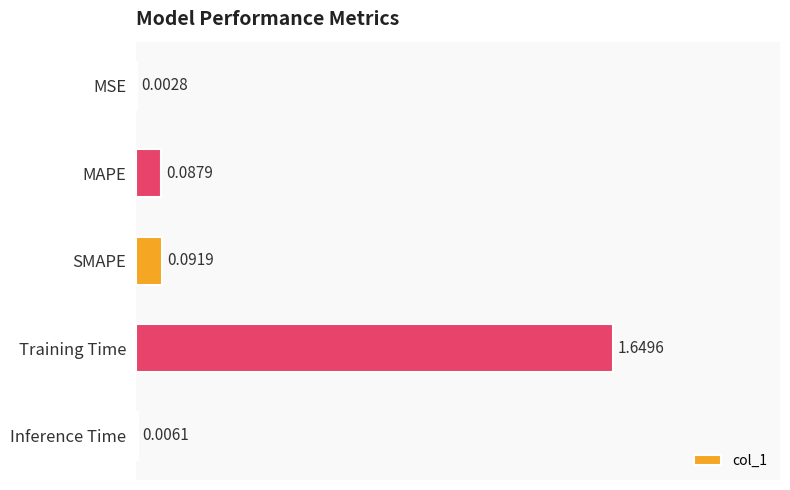

Between MAPE and Training Time, which is larger?

Training Time